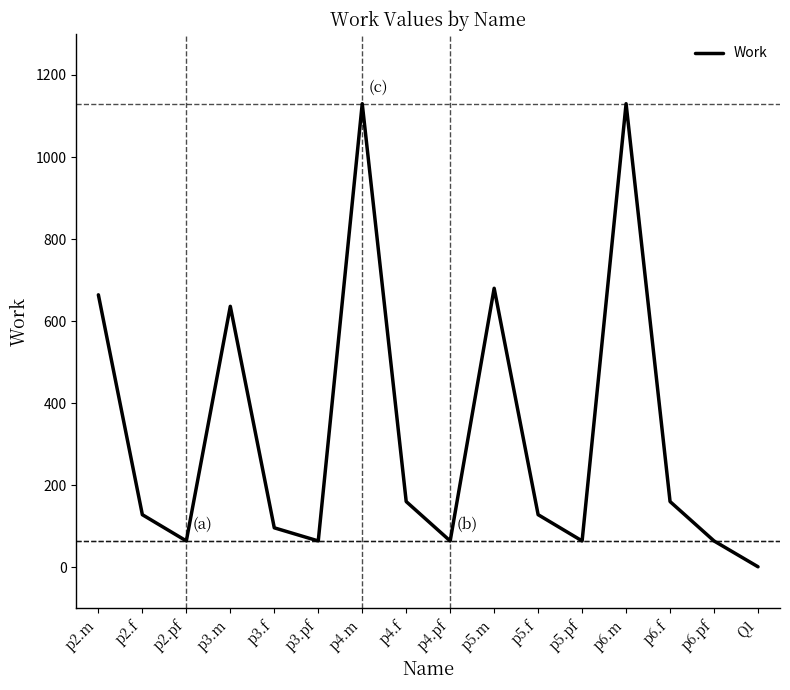

Between p4.pf and p6.m, which is larger?

p6.m